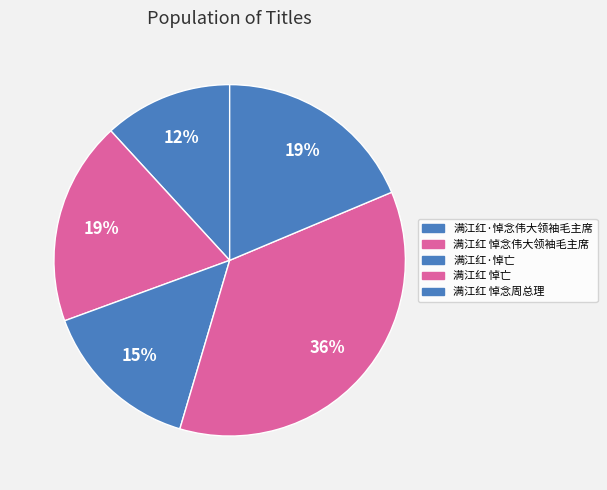

Combined, do 满江红 悼念周总理 and 满江红 悼念伟大领袖毛主席 account for over 50%?

No